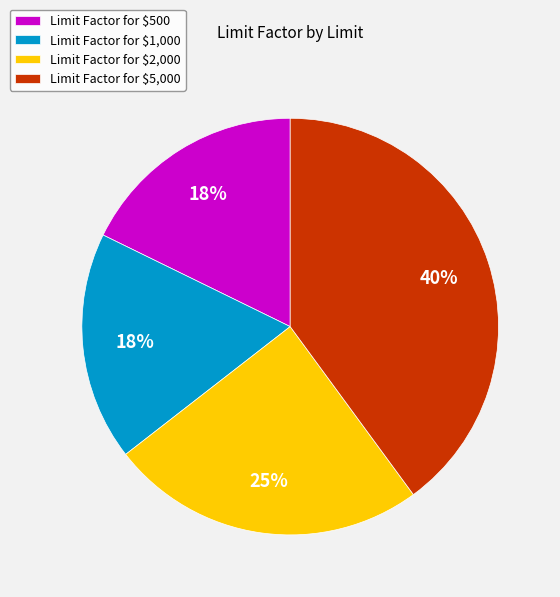

Does Limit Factor for $2,000 account for over 50% of the chart?

No